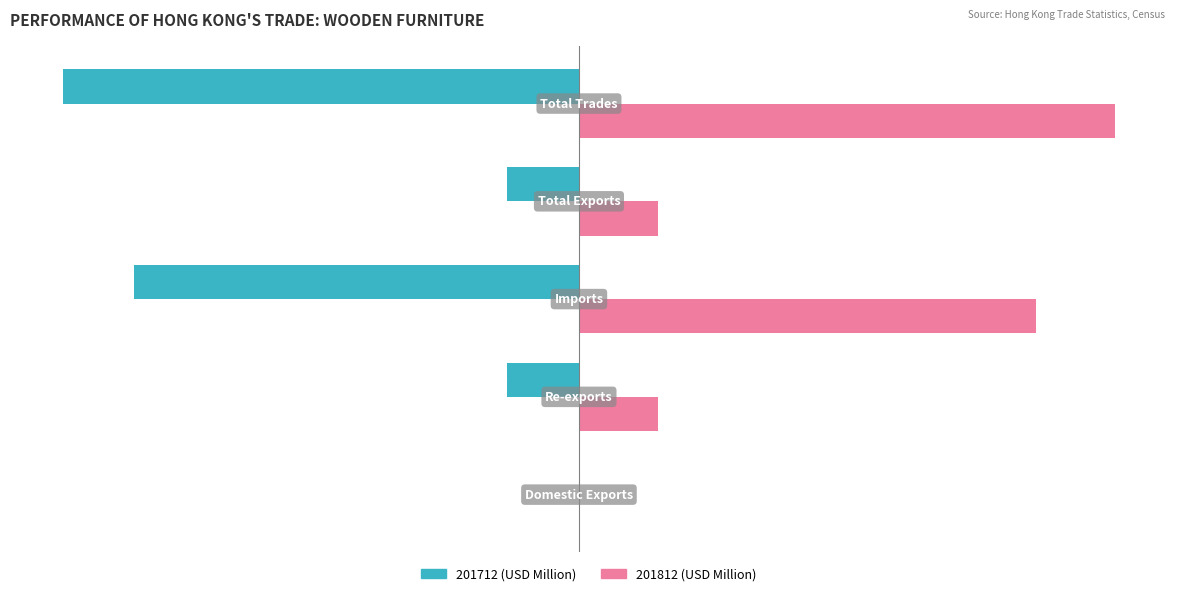

At which category is the sum across all series the highest?

Total Trades